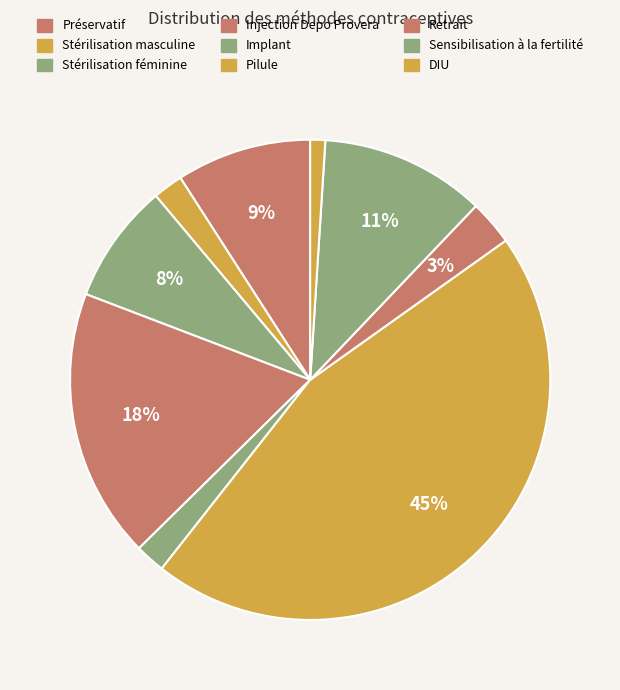

Is it true that Implant is 2% of the pie?

True